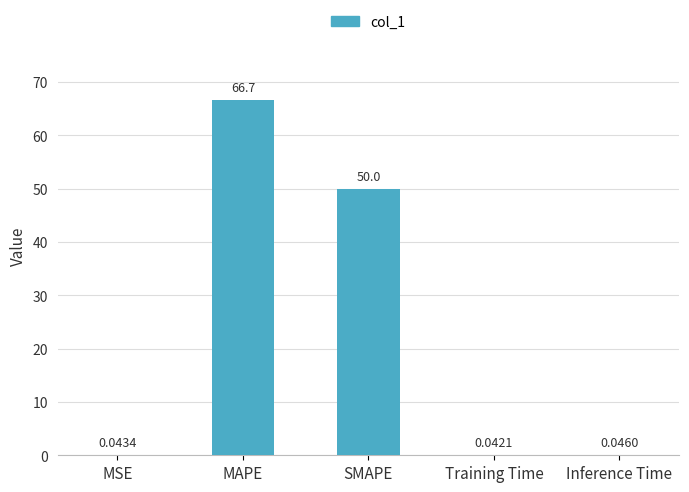

What is the change in value from MSE to SMAPE?

+50.0